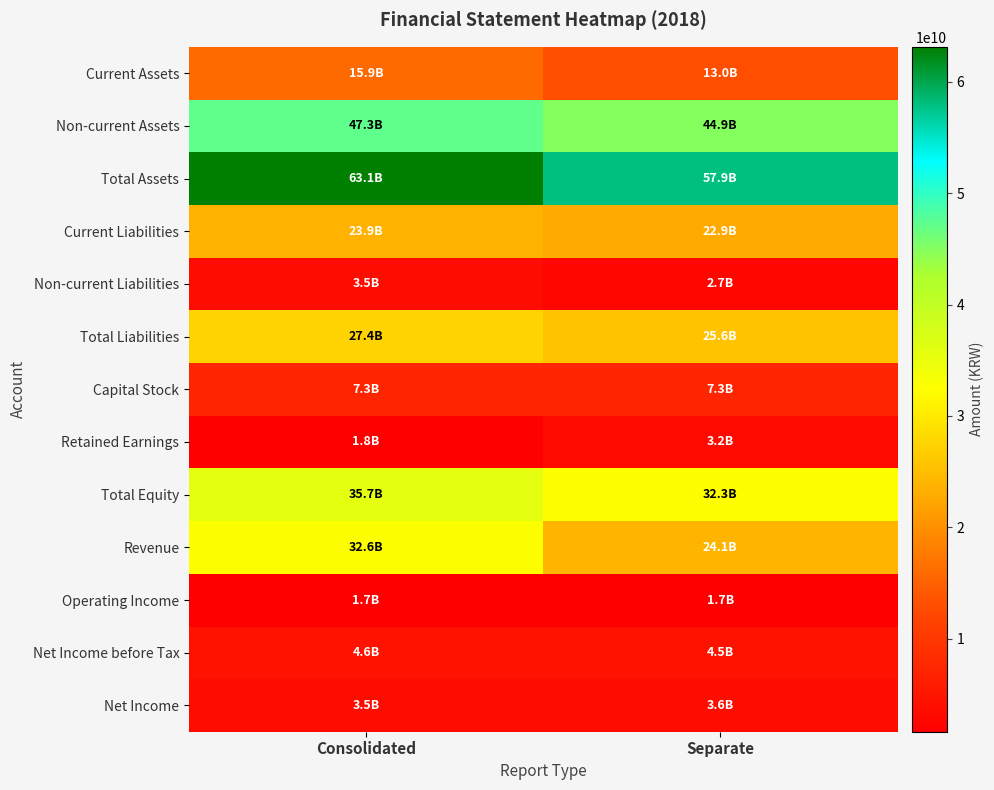

Which series has the largest range (max minus min)?

Revenue